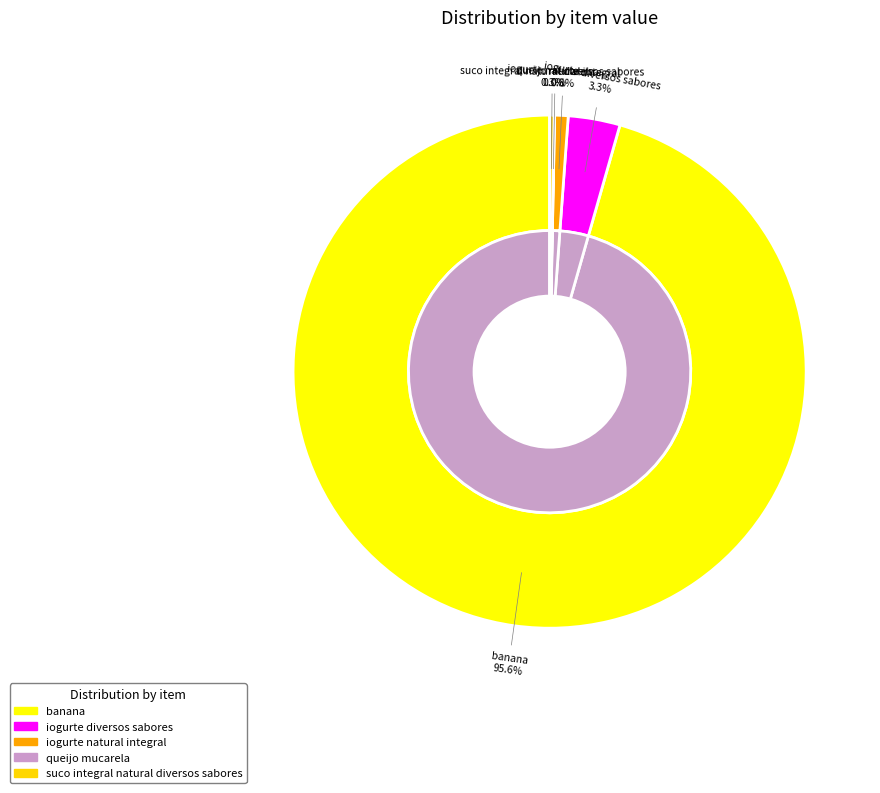

To the nearest percent, what is the difference between the largest and smallest slice percentages?

96%